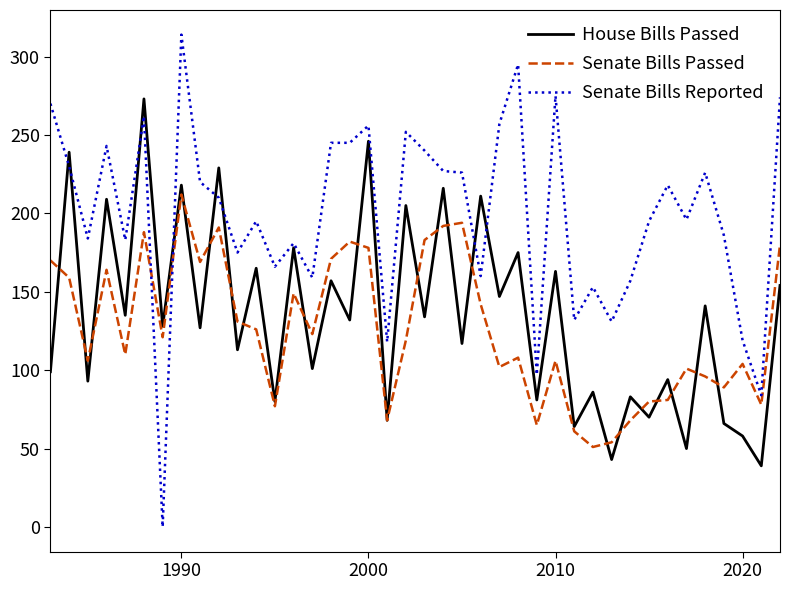

What is the sum of all Senate Bills Reported values?

7956